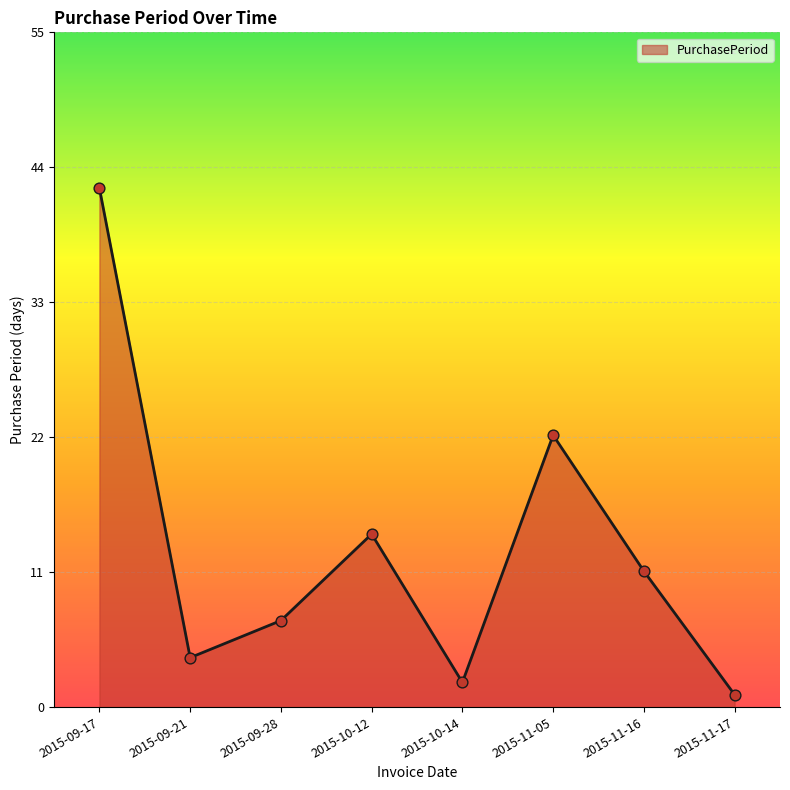

What is the change in value from 2015-09-21 to 2015-10-12?

+10